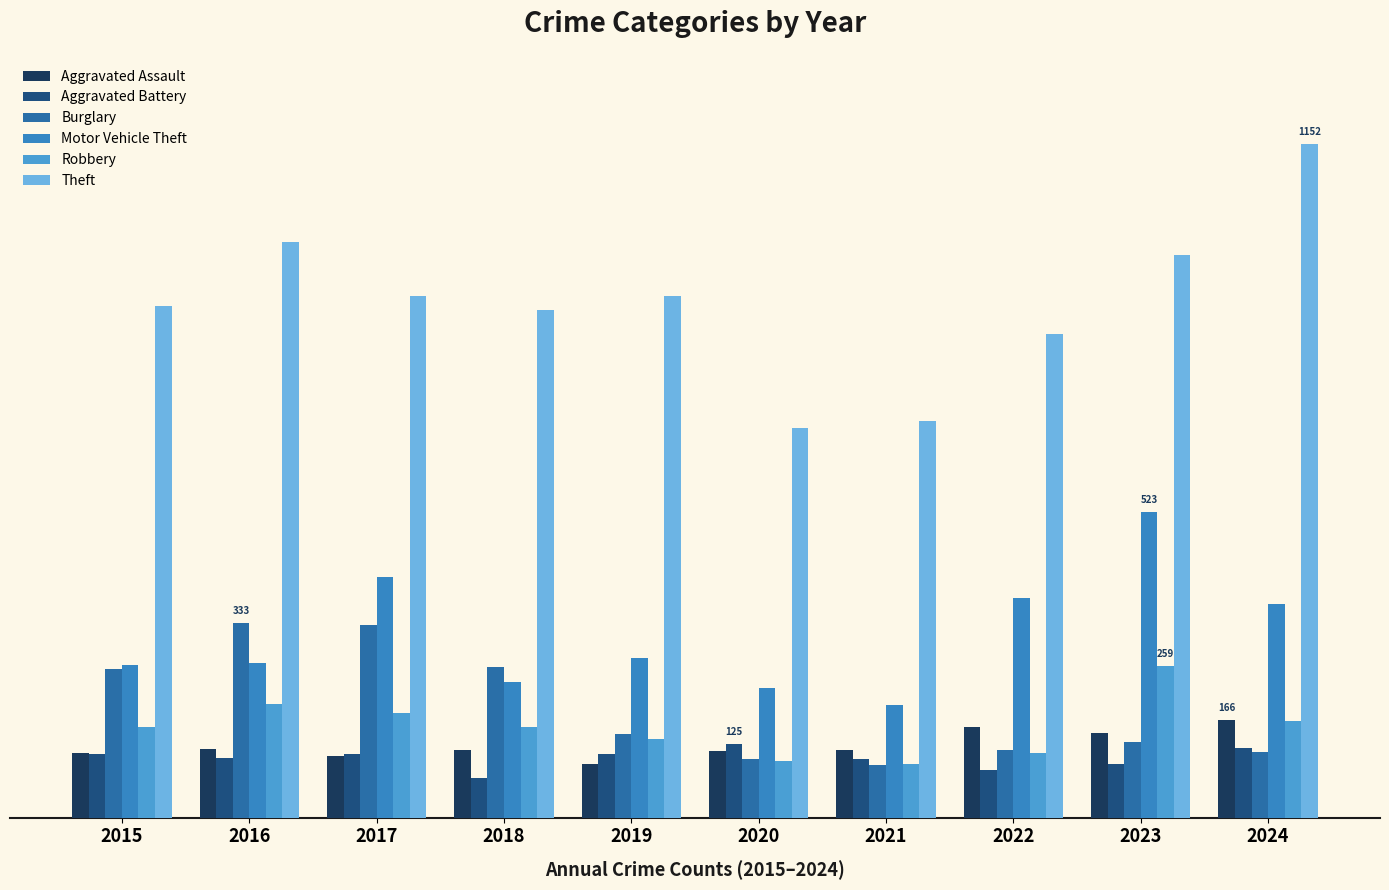

Are the bars horizontal?

No